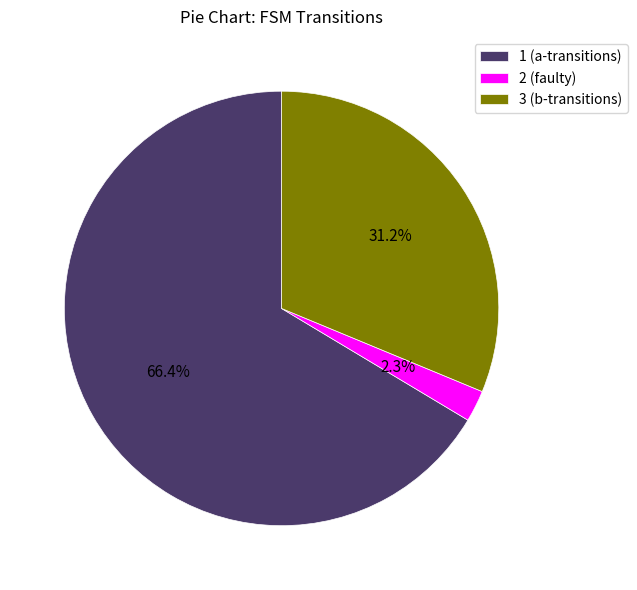

Between 2 (faulty) and 3 (b-transitions), which is larger?

3 (b-transitions)